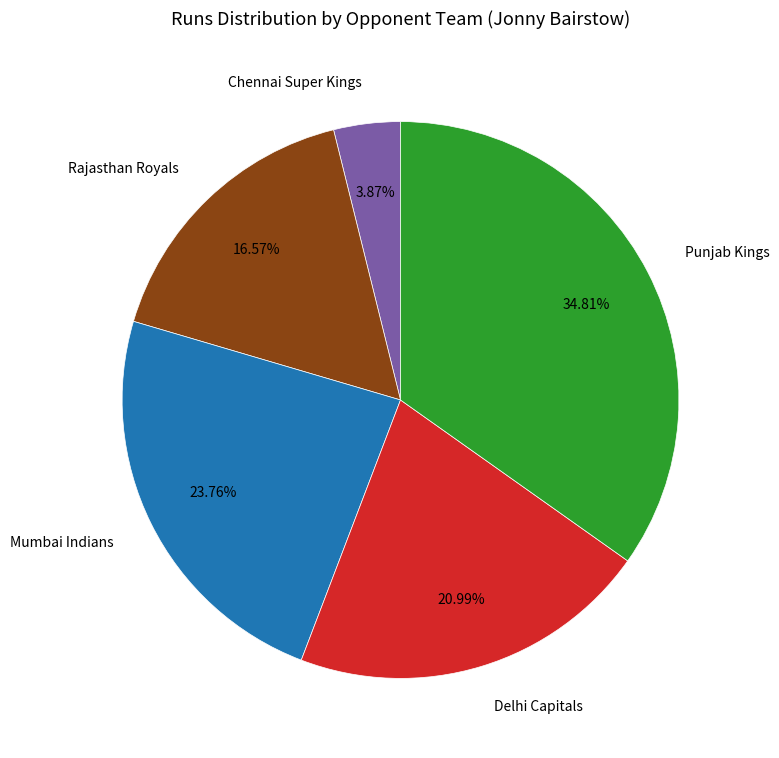

Is it true that Rajasthan Royals is 5% of the pie?

False